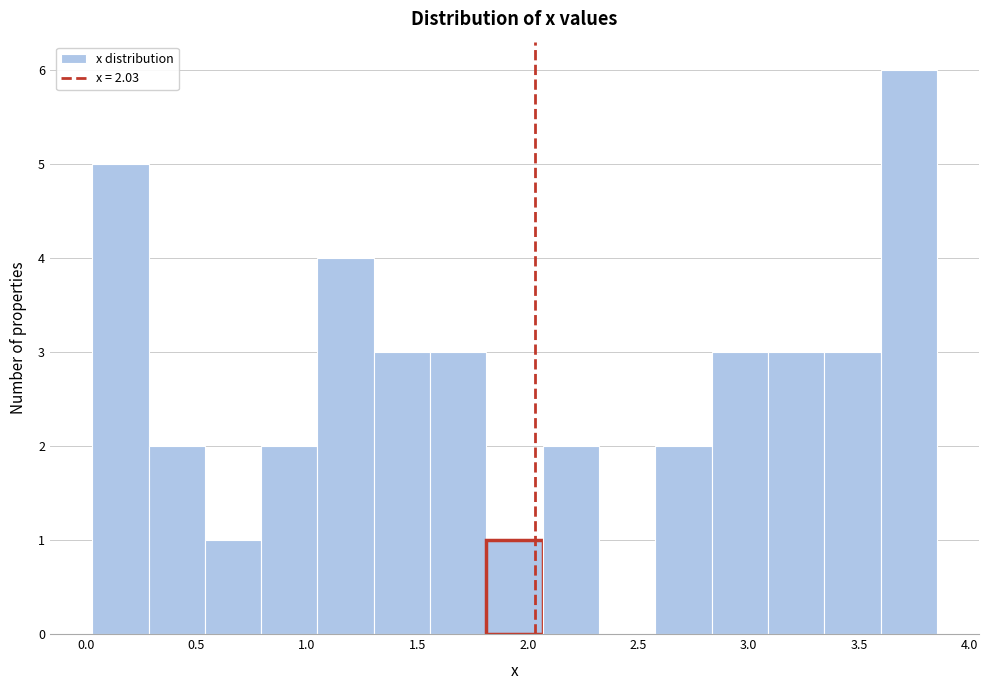

Over which range of the x-axis is the bar tallest?

3.60 to 3.85